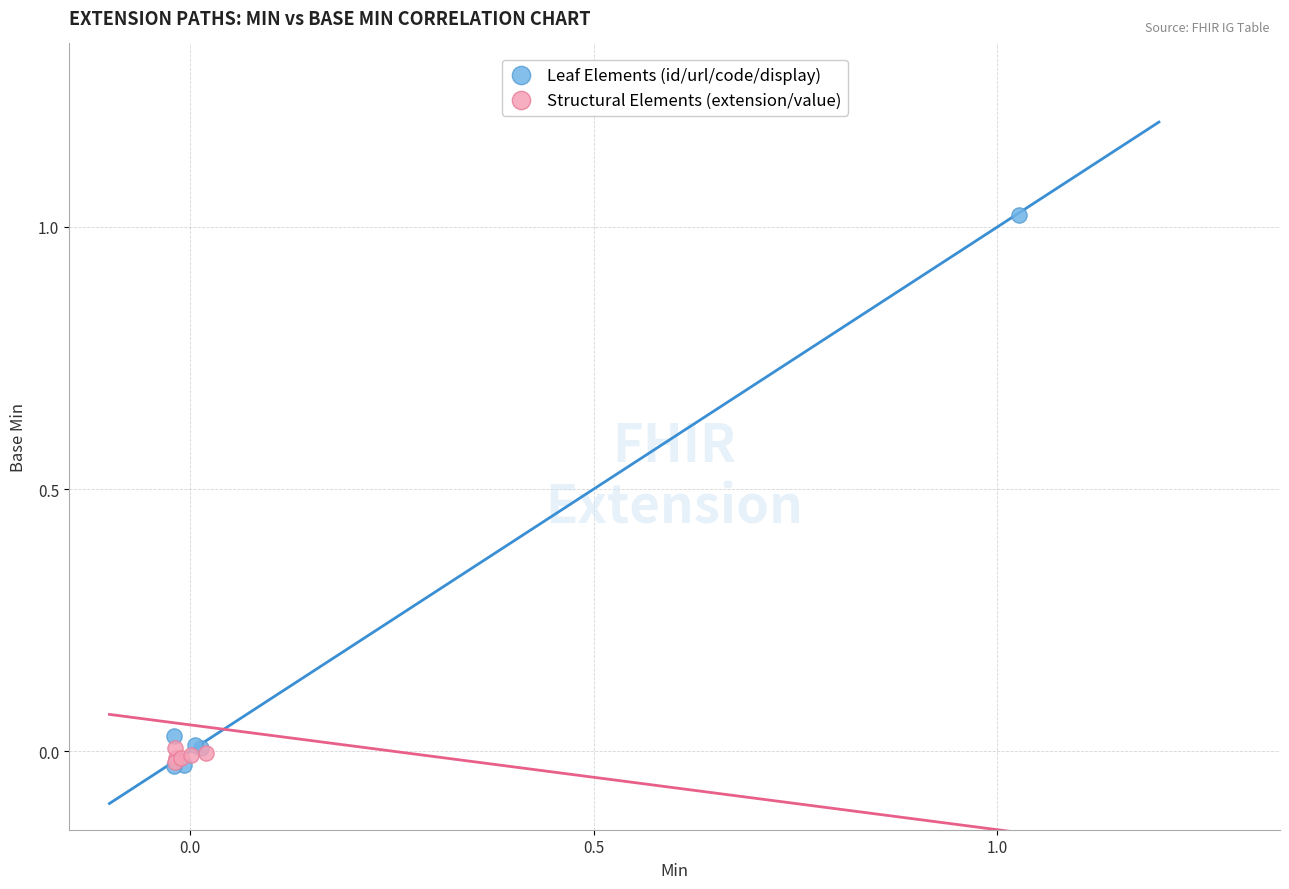

Which series contains the highest Y value?

Leaf Elements (id/url/code/display)